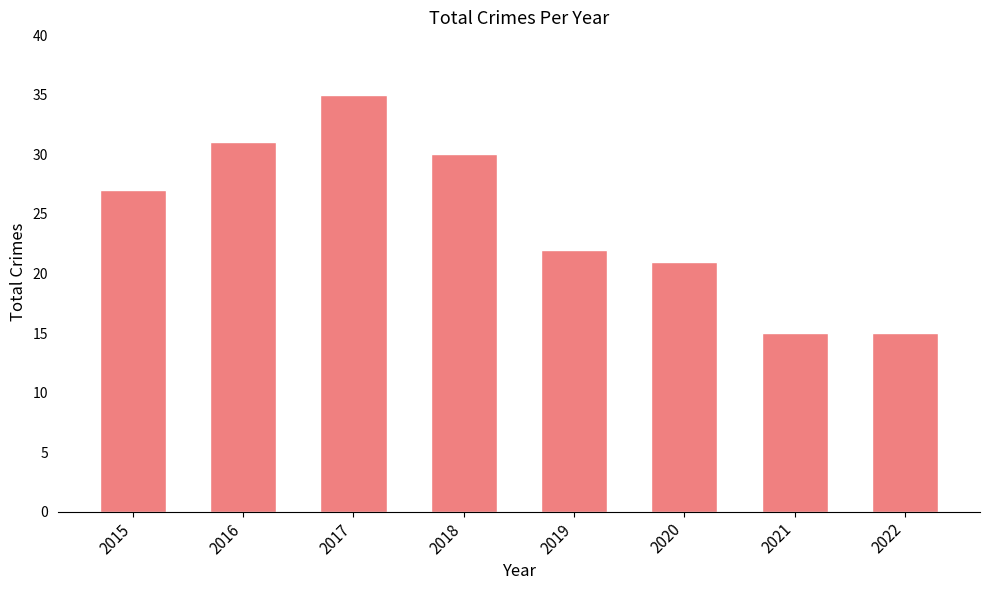

What is the ratio of the value at 2022 to the value at 2017?

0.4